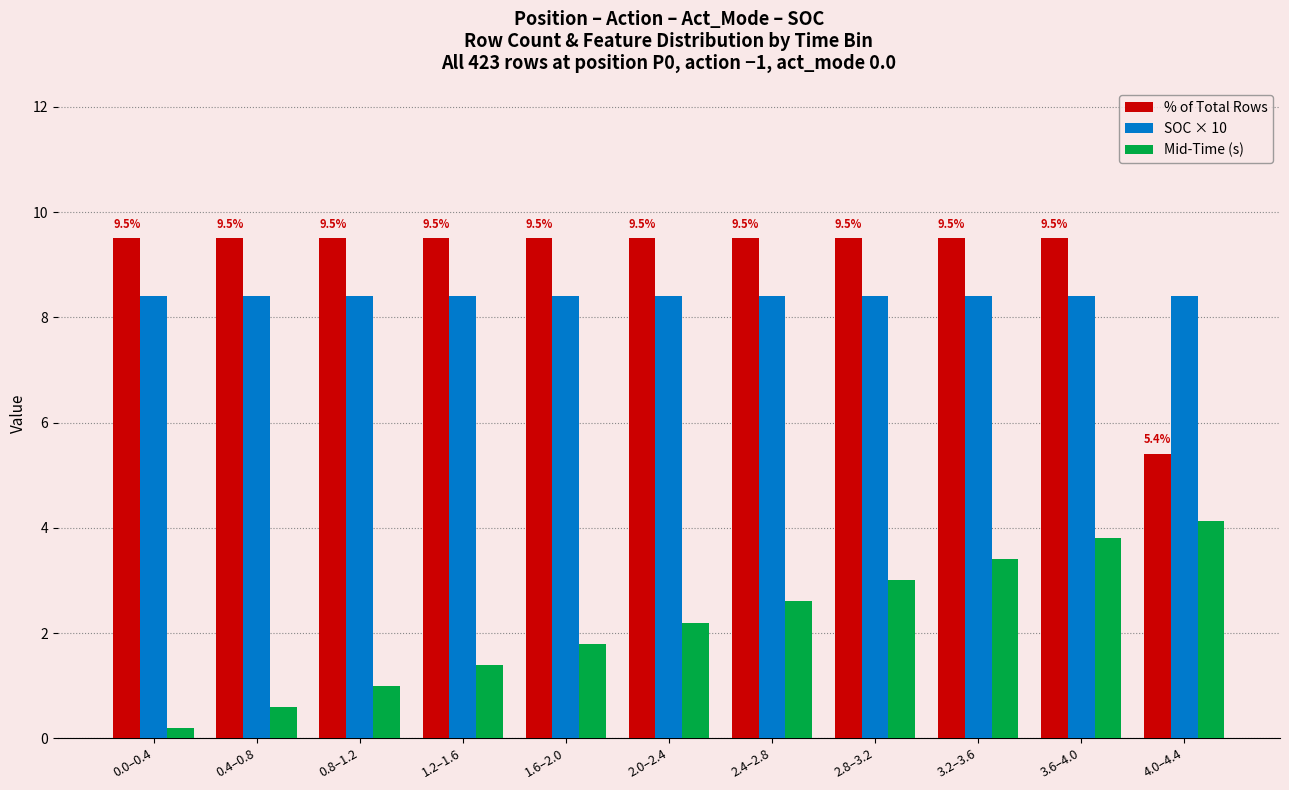

Reading left to right, what are all the values shown in this chart?

% of Total Rows: 0.0–0.4=9.5	0.4–0.8=9.5	0.8–1.2=9.5	1.2–1.6=9.5	1.6–2.0=9.5	2.0–2.4=9.5	2.4–2.8=9.5	2.8–3.2=9.5	3.2–3.6=9.5	3.6–4.0=9.5	4.0–4.4=5.4
SOC × 10: 0.0–0.4=8.4	0.4–0.8=8.4	0.8–1.2=8.4	1.2–1.6=8.4	1.6–2.0=8.4	2.0–2.4=8.4	2.4–2.8=8.4	2.8–3.2=8.4	3.2–3.6=8.4	3.6–4.0=8.4	4.0–4.4=8.4
Mid-Time (s): 0.0–0.4=0.2	0.4–0.8=0.6	0.8–1.2=1.0	1.2–1.6=1.4	1.6–2.0=1.8	2.0–2.4=2.2	2.4–2.8=2.6	2.8–3.2=3.0	3.2–3.6=3.4	3.6–4.0=3.8	4.0–4.4=4.1